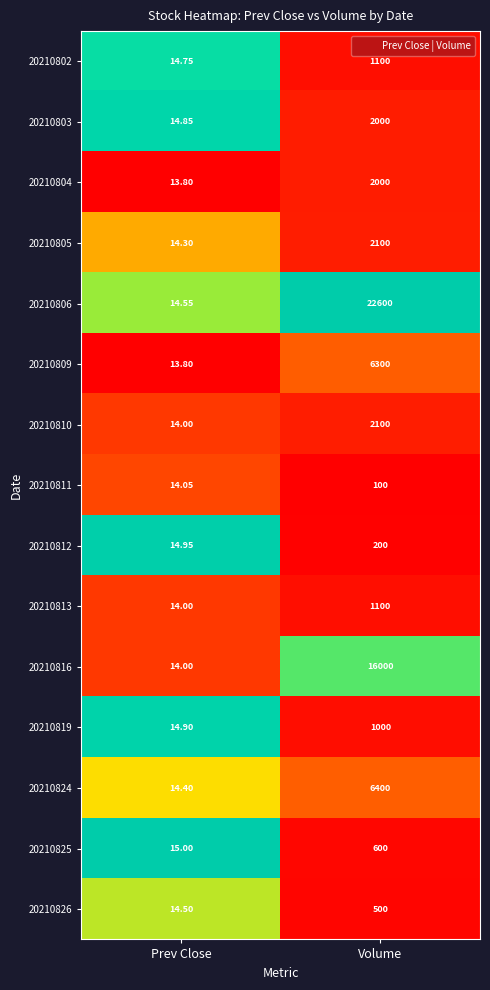

Count the number of data series in this chart.

15